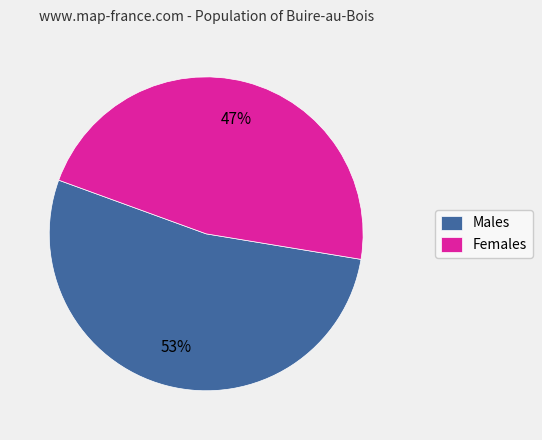

How many slices are in this pie chart?

2